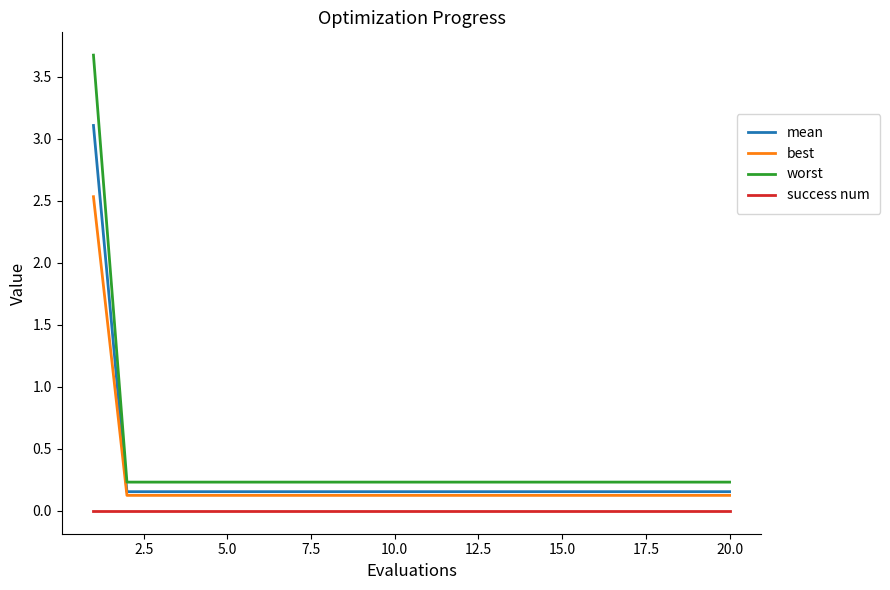

List the series in order of their peak value, lowest first.

success num, best, mean, worst